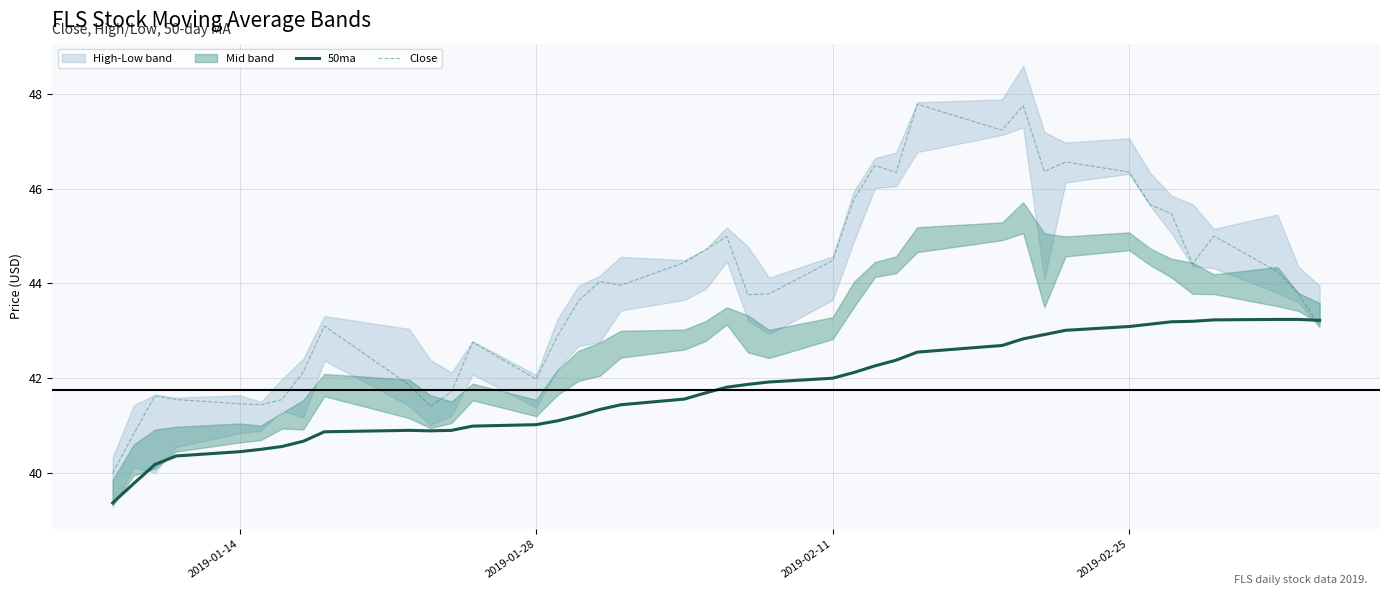

How many intersections are there between Close and 50ma?

1